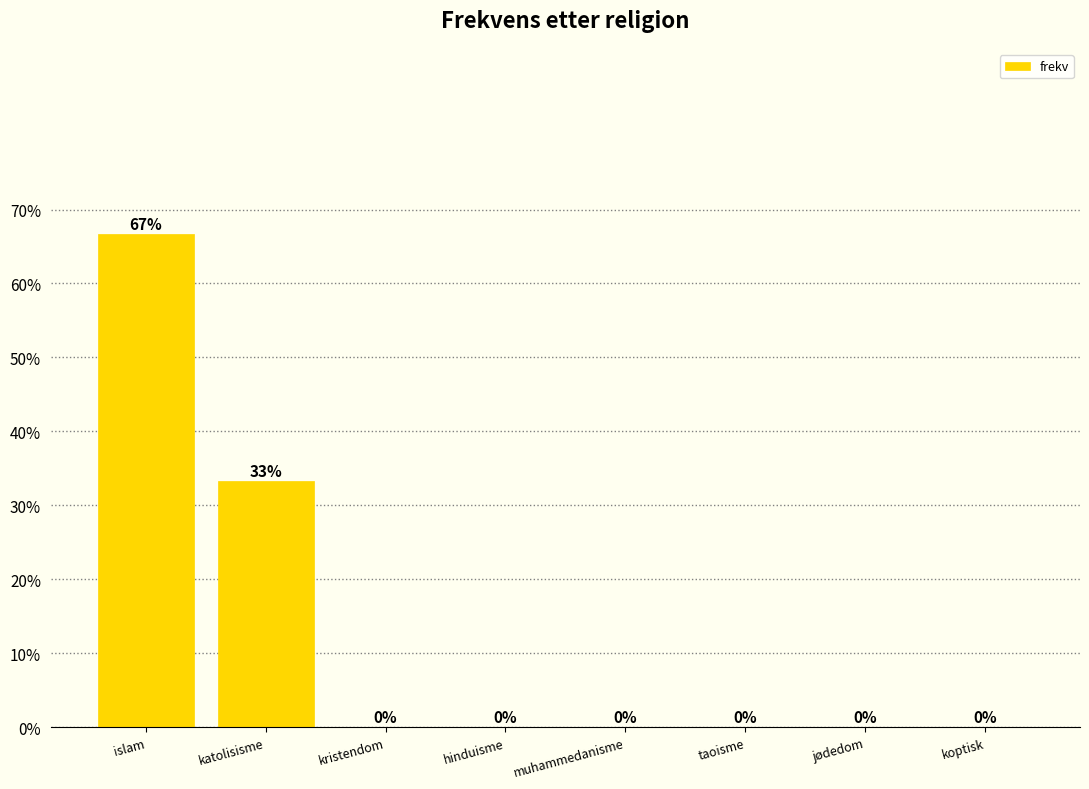

Are the bars horizontal?

No